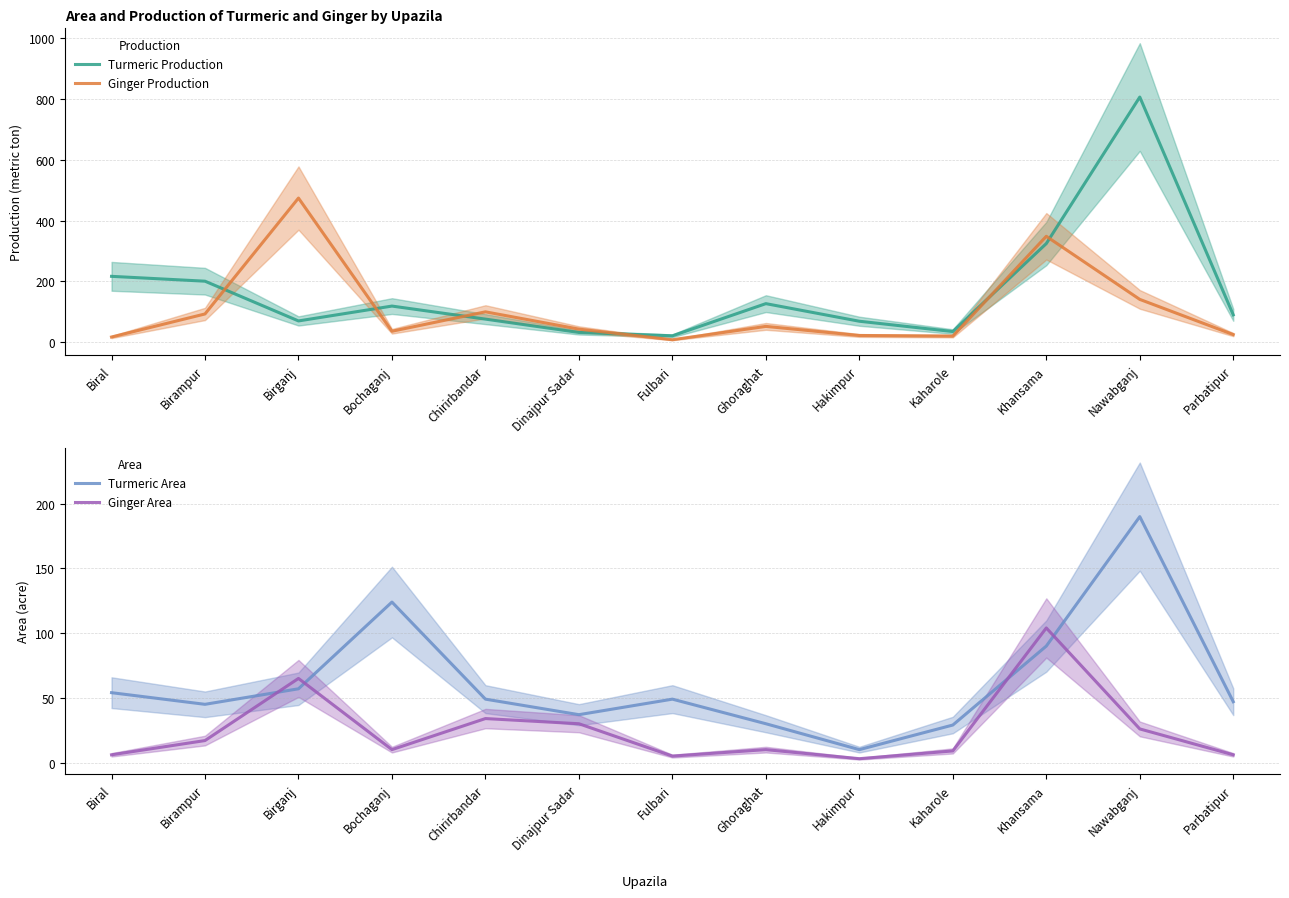

Reading right to left, transcribe all the data shown in this chart.

Turmeric Production: Parbatipur=89	Nawabganj=807	Khansama=324	Kaharole=34	Hakimpur=68	Ghoraghat=126	Fulbari=20	Dinajpur Sadar=31	Chirirbandar=75	Bochaganj=118	Birganj=69	Birampur=200	Biral=216
Ginger Production: Parbatipur=24	Nawabganj=140	Khansama=348	Kaharole=19	Hakimpur=21	Ghoraghat=51	Fulbari=7	Dinajpur Sadar=42	Chirirbandar=99	Bochaganj=35	Birganj=474	Birampur=92	Biral=16
Turmeric Area: Parbatipur=47	Nawabganj=190	Khansama=90	Kaharole=29	Hakimpur=10	Ghoraghat=30	Fulbari=49	Dinajpur Sadar=37	Chirirbandar=49	Bochaganj=124	Birganj=57	Birampur=45	Biral=54
Ginger Area: Parbatipur=6	Nawabganj=26	Khansama=104	Kaharole=9	Hakimpur=3	Ghoraghat=10	Fulbari=5	Dinajpur Sadar=30	Chirirbandar=34	Bochaganj=10	Birganj=65	Birampur=17	Biral=6